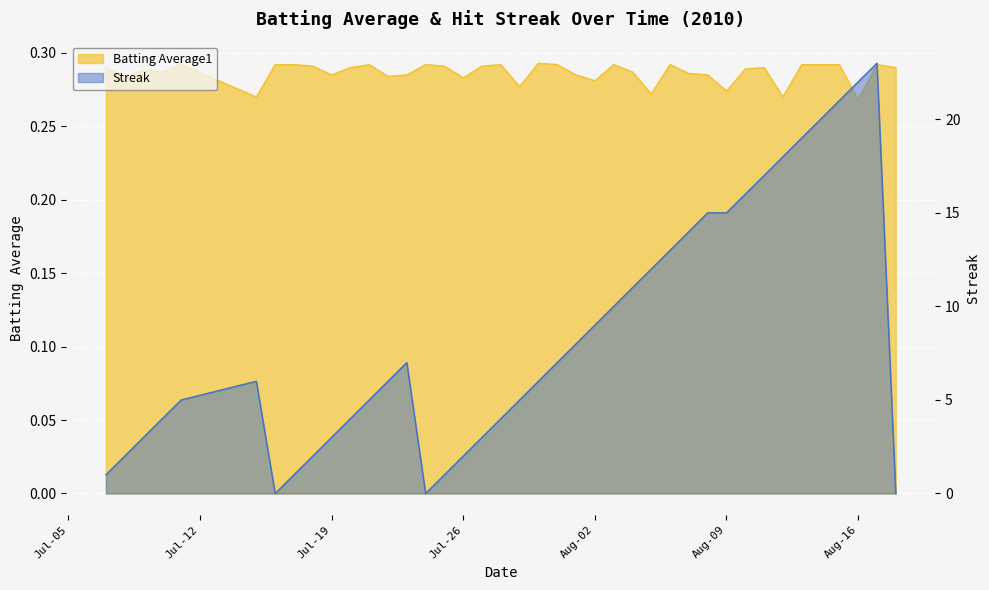

How many interior local valleys does the Streak series have?

2